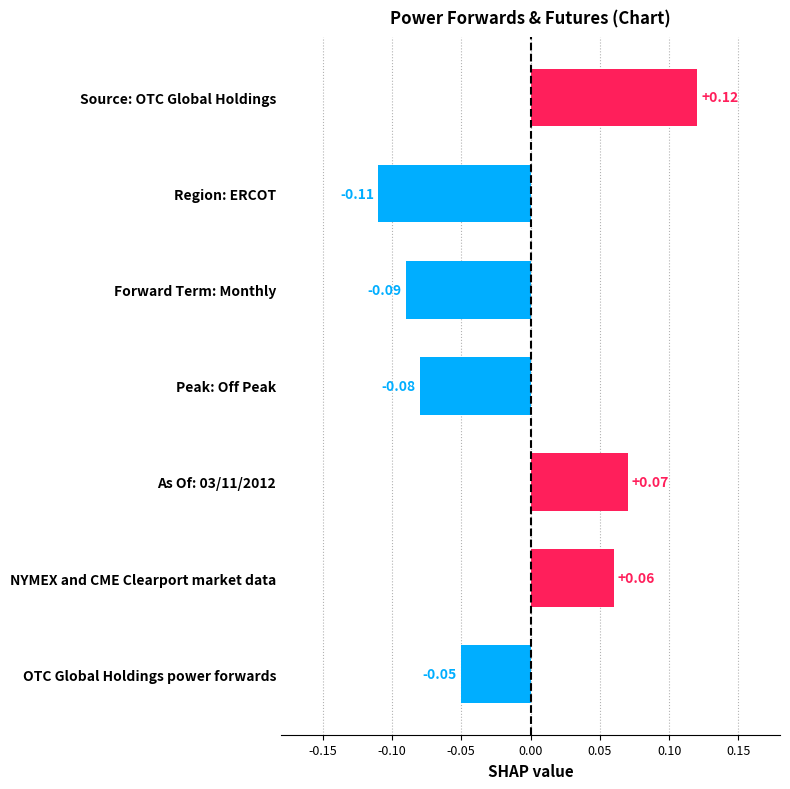

Which category has the highest value across all series?

Source: OTC Global Holdings